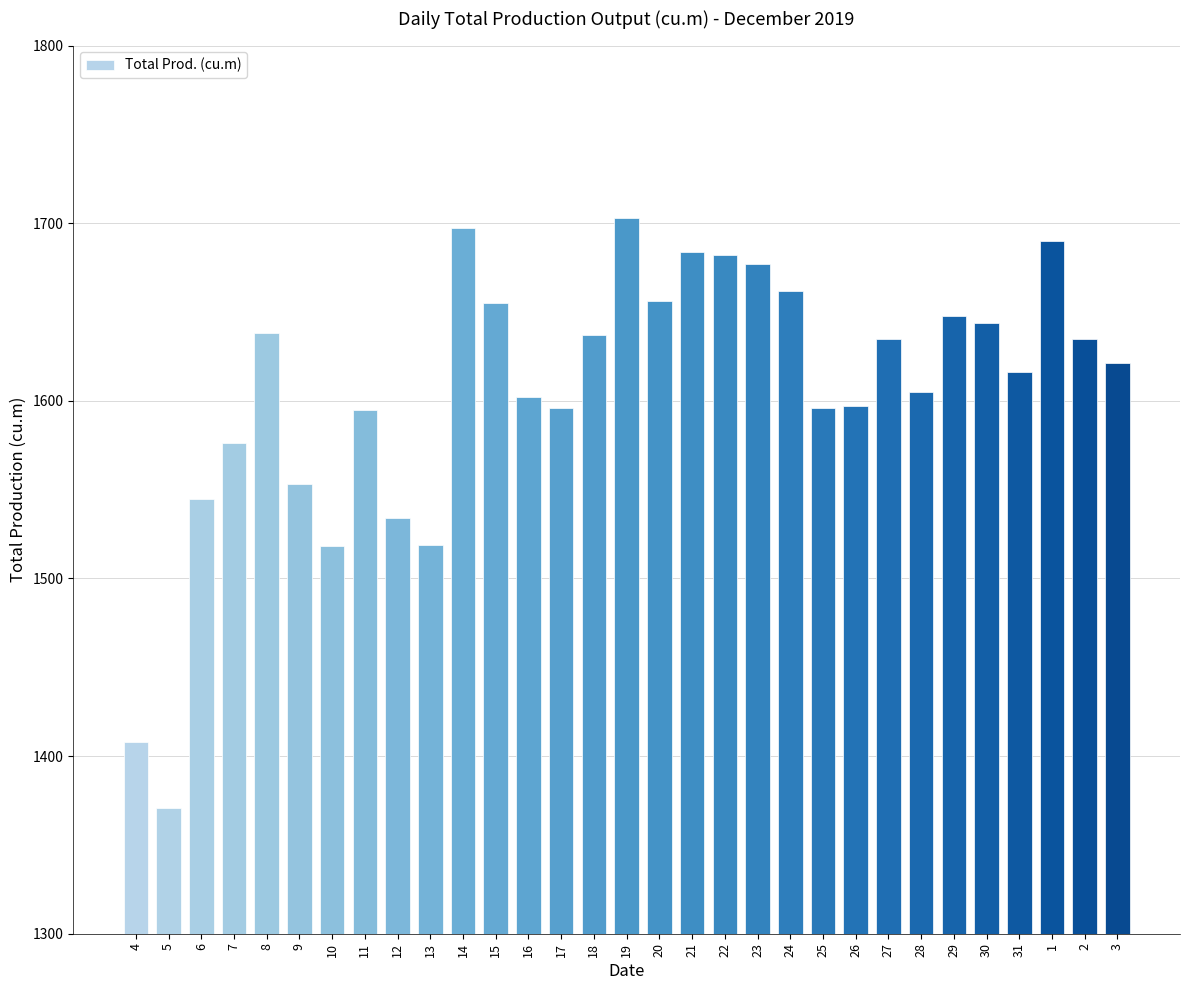

The value at 2 is 1635. True or false?

True